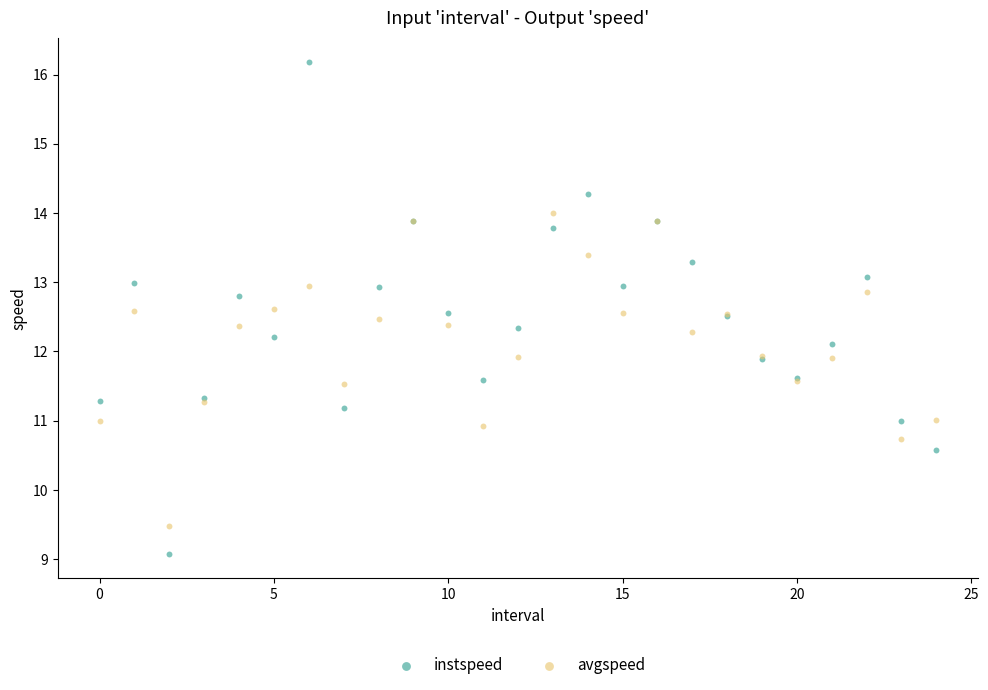

Which series reaches the minimum Y coordinate?

instspeed